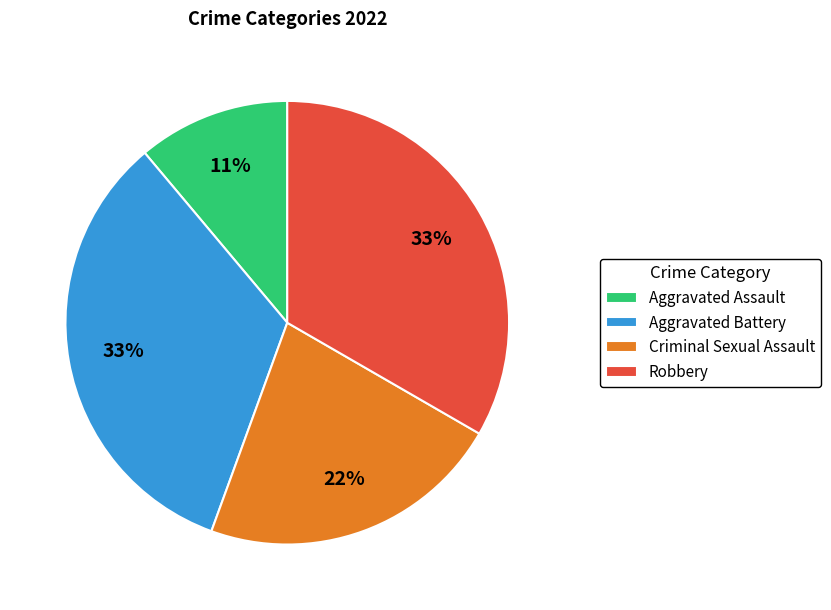

Which category has the smallest portion of the pie?

Aggravated Assault